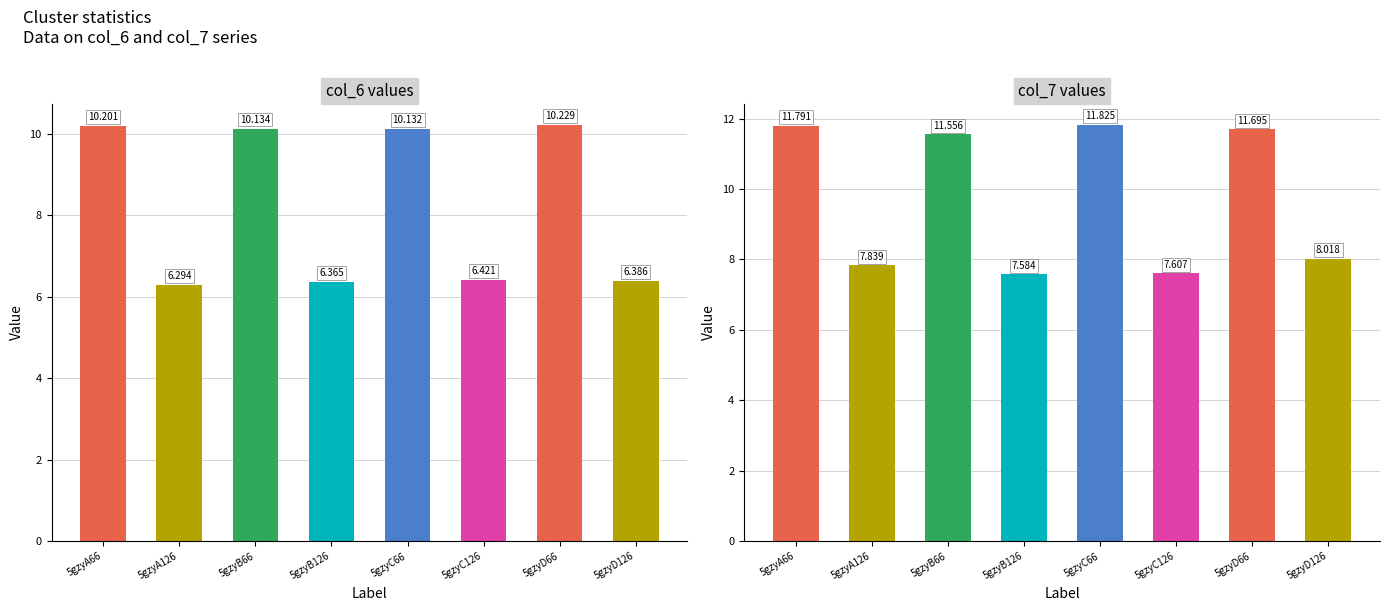

Where is col_6 nearest to the value 8?

5gzyC126